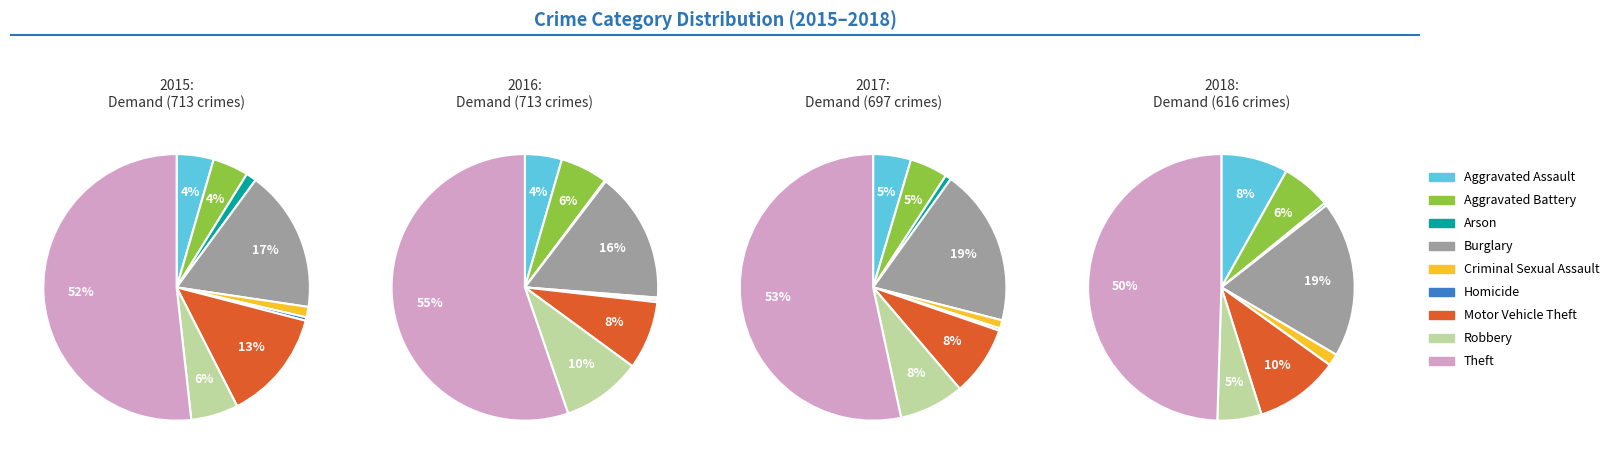

Combined, what portion of the pie is Burglary and Arson?

18.5%